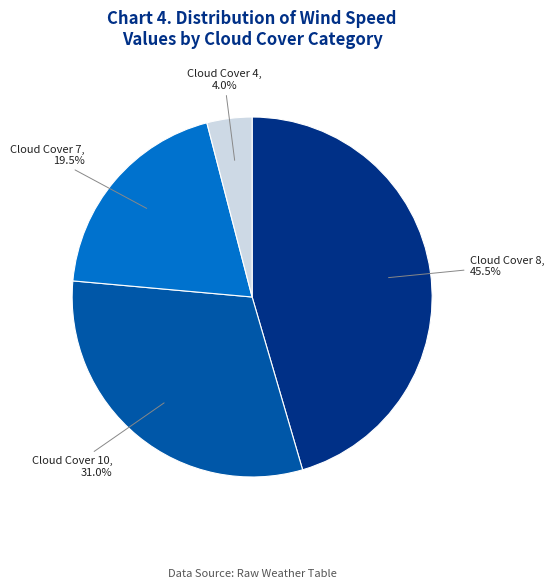

Is there any slice that represents more than half of the pie?

No